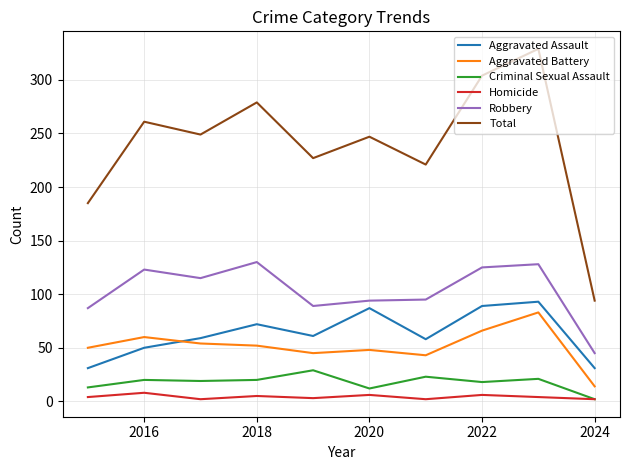

Does the chart display data point markers on the line(s)?

No